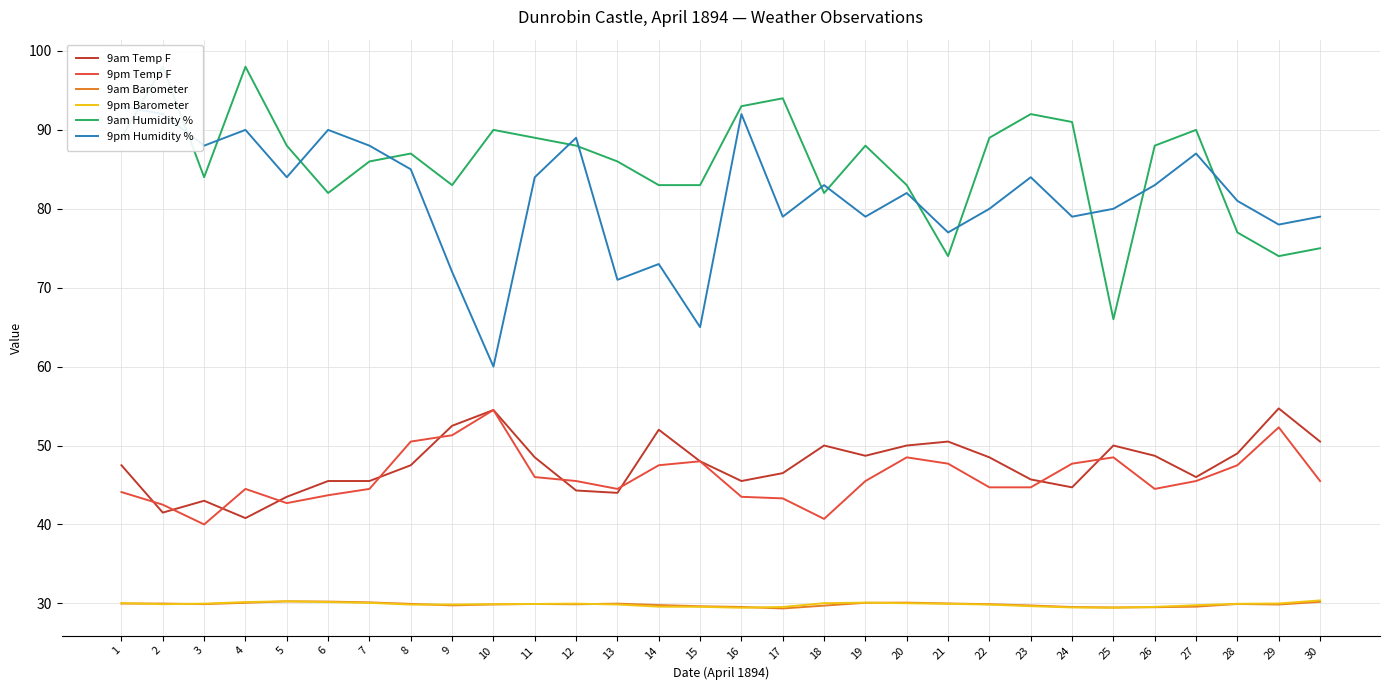

What is the sum of the 9pm Temp F values at 20 and 23?

93.2